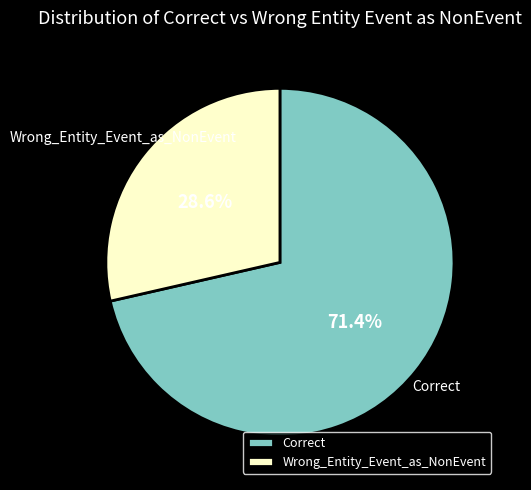

To the nearest percent, what is the difference between the Correct and Wrong_Entity_Event_as_NonEvent slice percentages?

43%